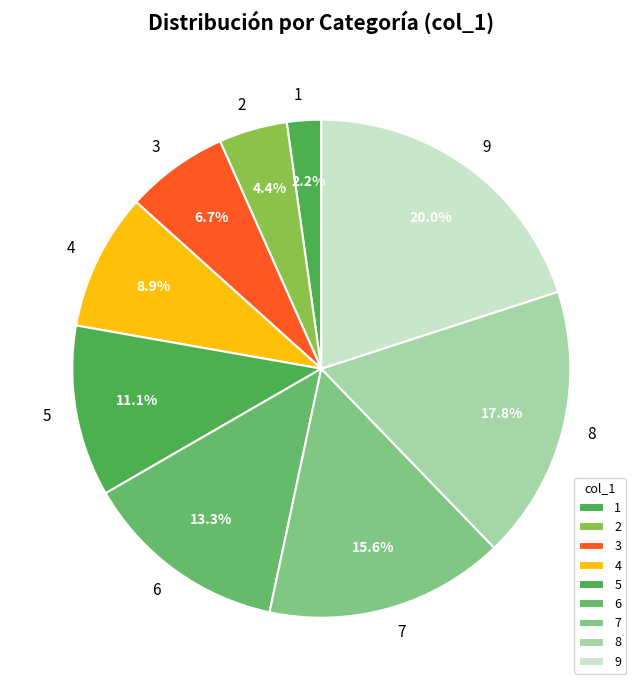

Is the sum of 1 and 5 greater than half?

No